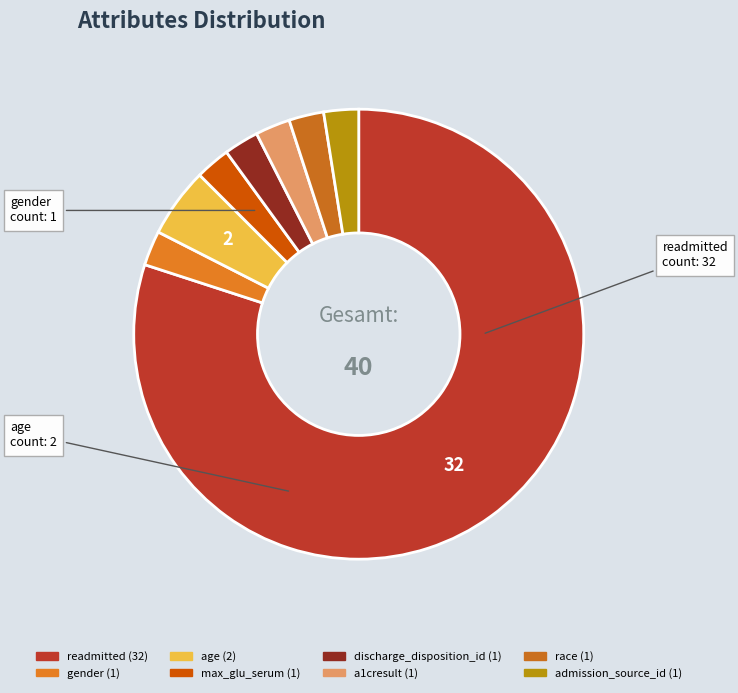

Which slice is the largest?

readmitted